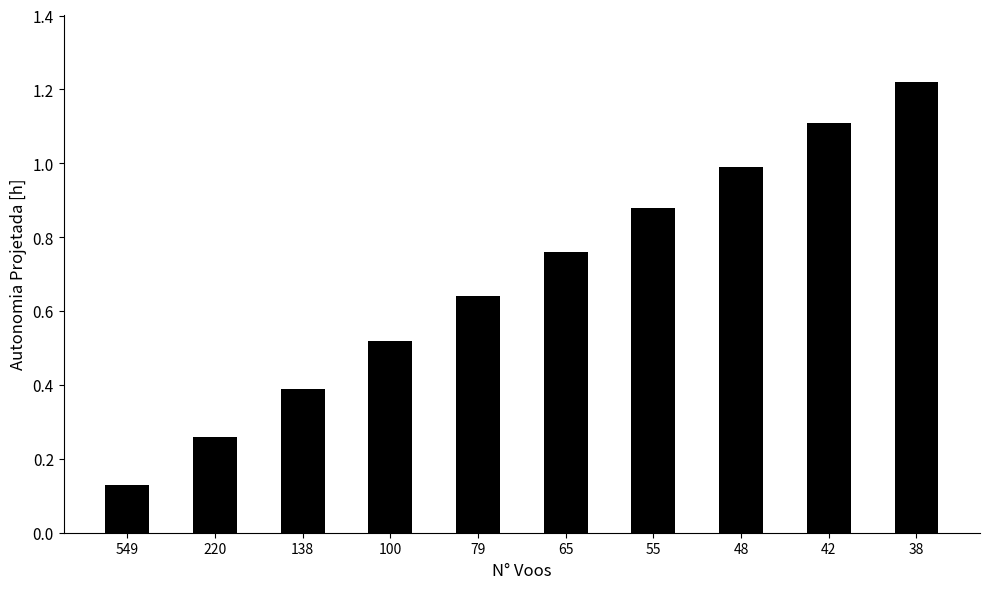

The chart shows a value of 0.4 at 138. True or false?

True